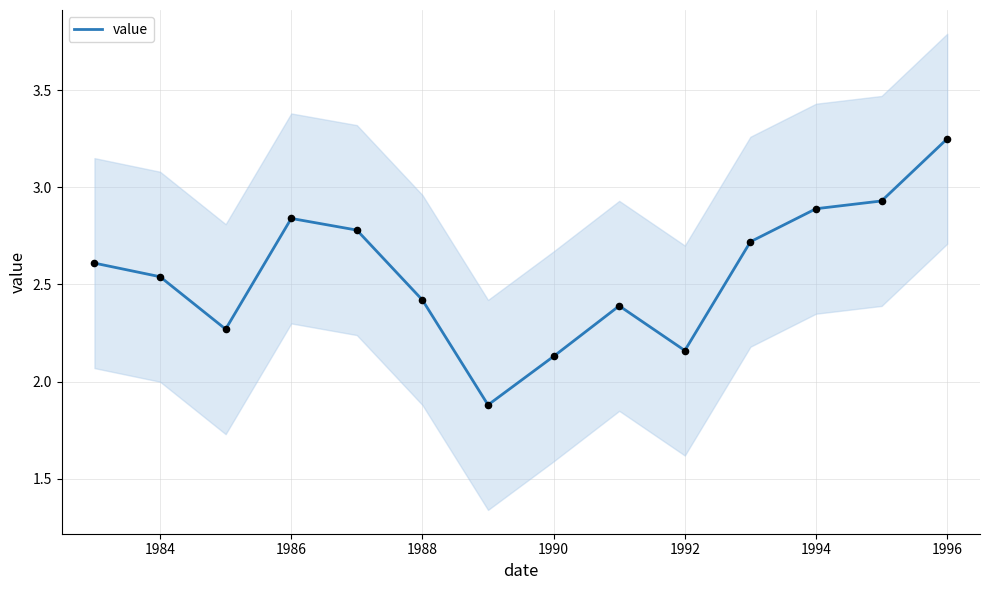

What is the minimum value for value?

1.9